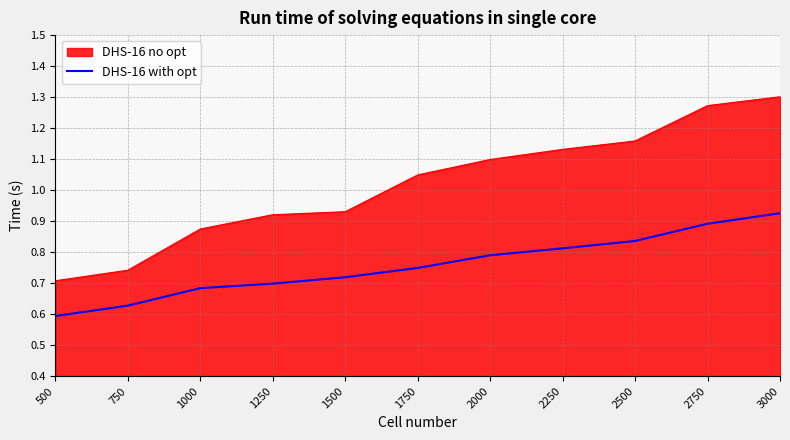

Which category has the lowest value in the DHS-16 no opt series?

500